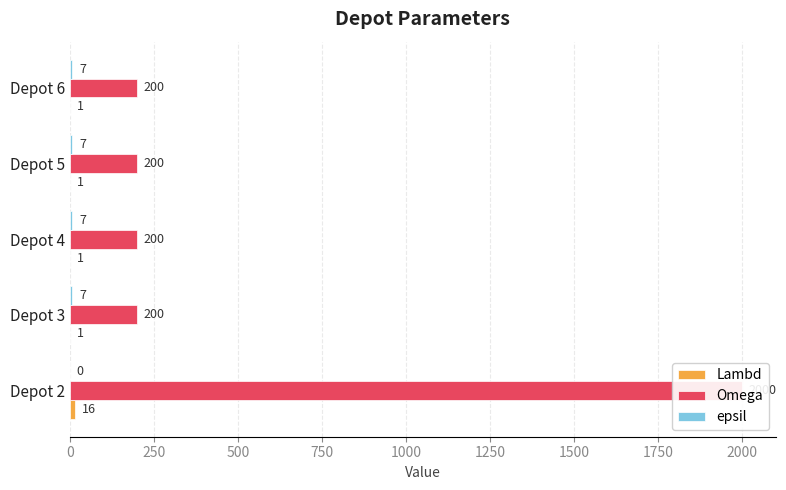

Are the bars horizontal?

Yes